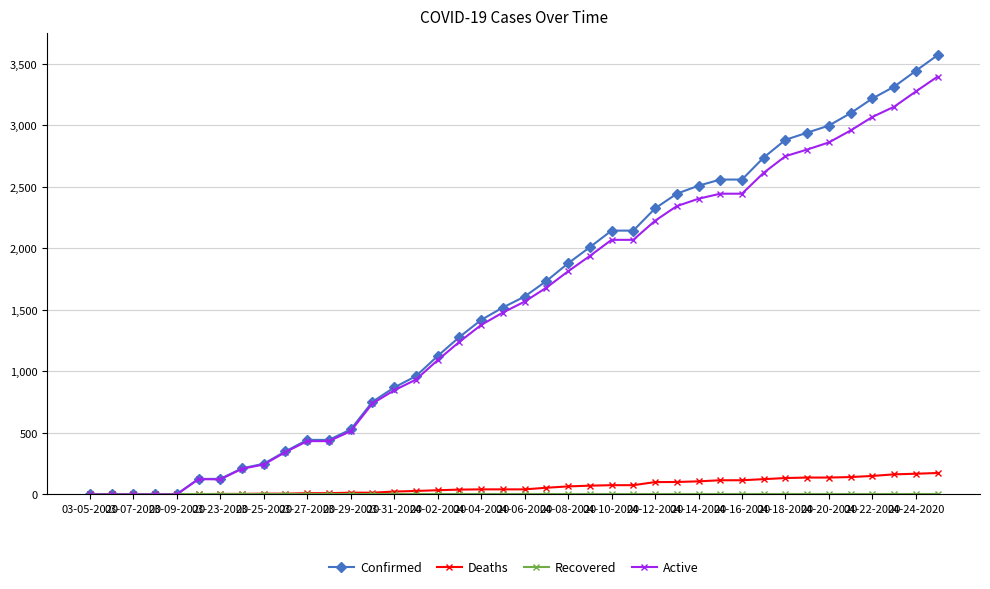

Which series has the largest range (max minus min)?

Confirmed